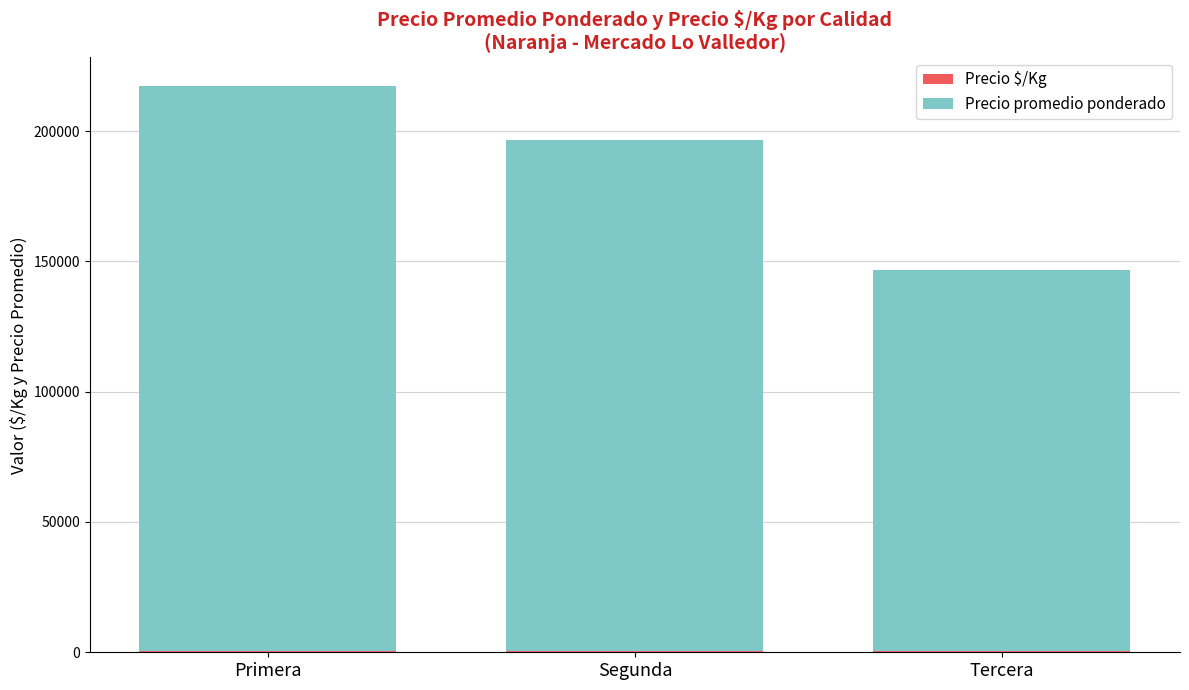

At which category is the sum across all series the highest?

Primera